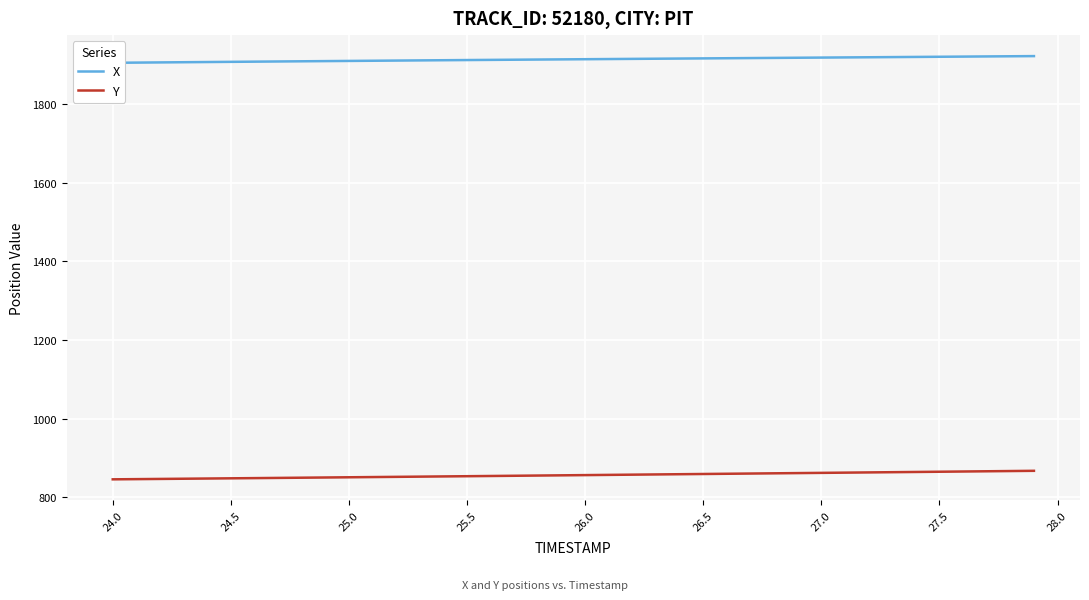

At how many categories does at least one series exceed 1121?

40